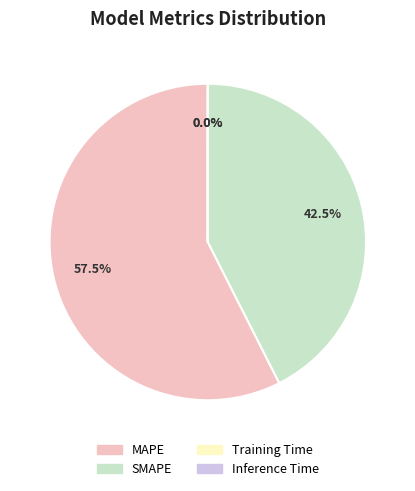

What is the ratio of the value at MAPE to the value at SMAPE?

1.4